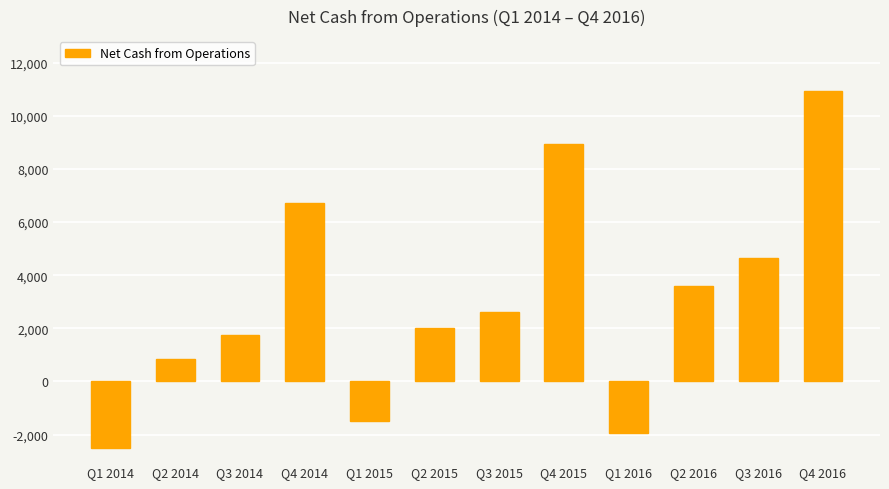

Rank the categories by value from lowest to highest.

Q1 2014, Q1 2016, Q1 2015, Q2 2014, Q3 2014, Q2 2015, Q3 2015, Q2 2016, Q3 2016, Q4 2014, Q4 2015, Q4 2016